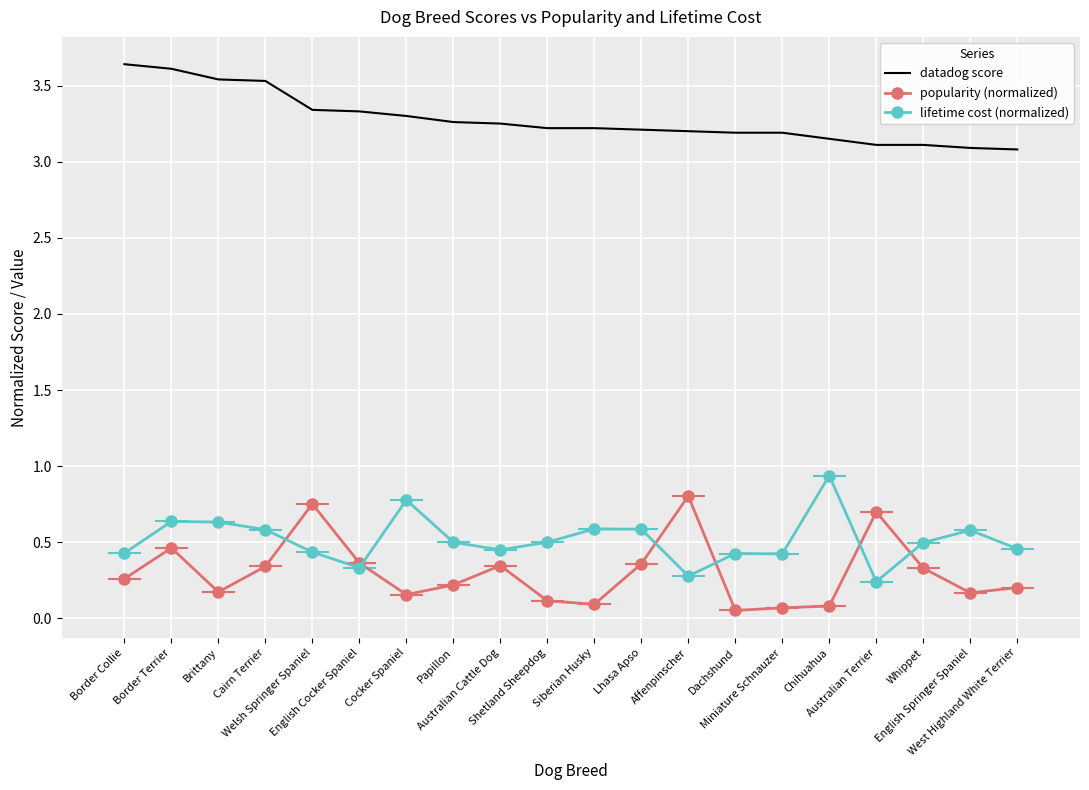

What is the sum of all datadog score values?

65.6